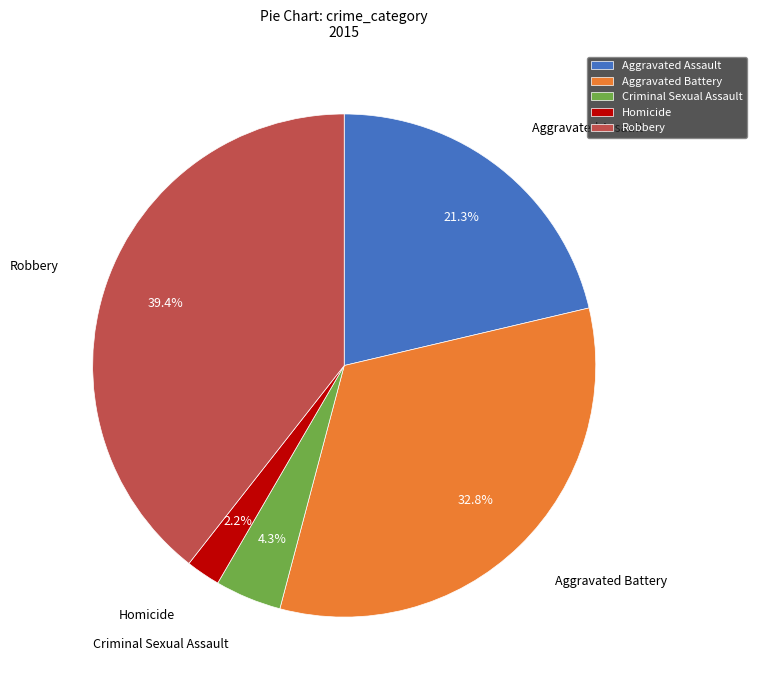

Which category has the smallest portion of the pie?

Homicide